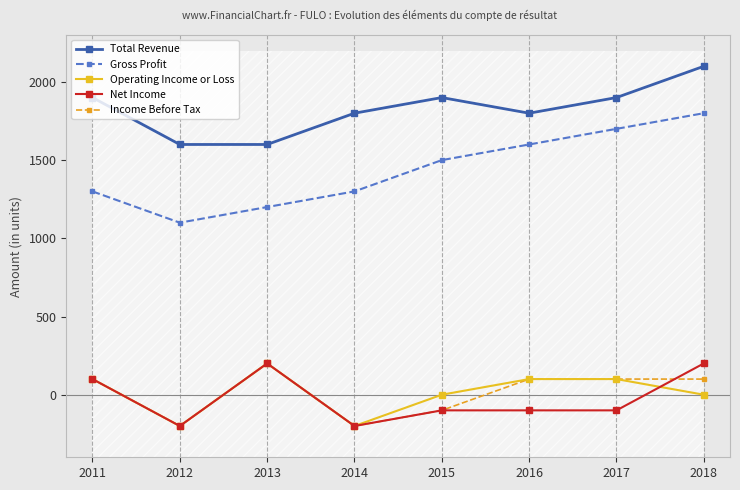

What is the average value of the Net Income series?

-25